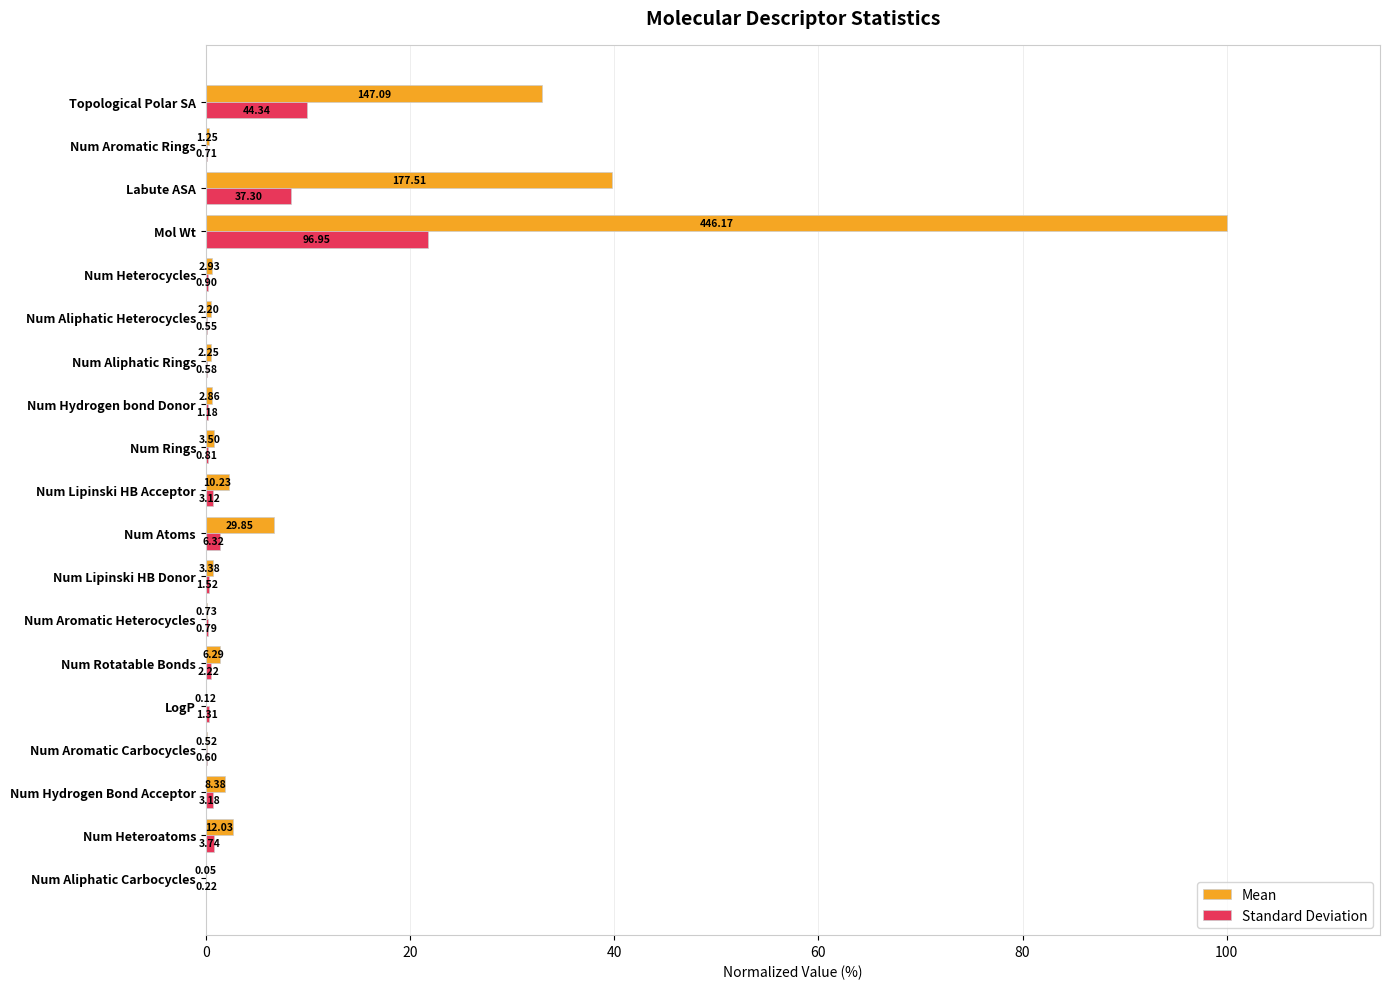

What are all the series names shown in the legend?

Mean, Standard Deviation